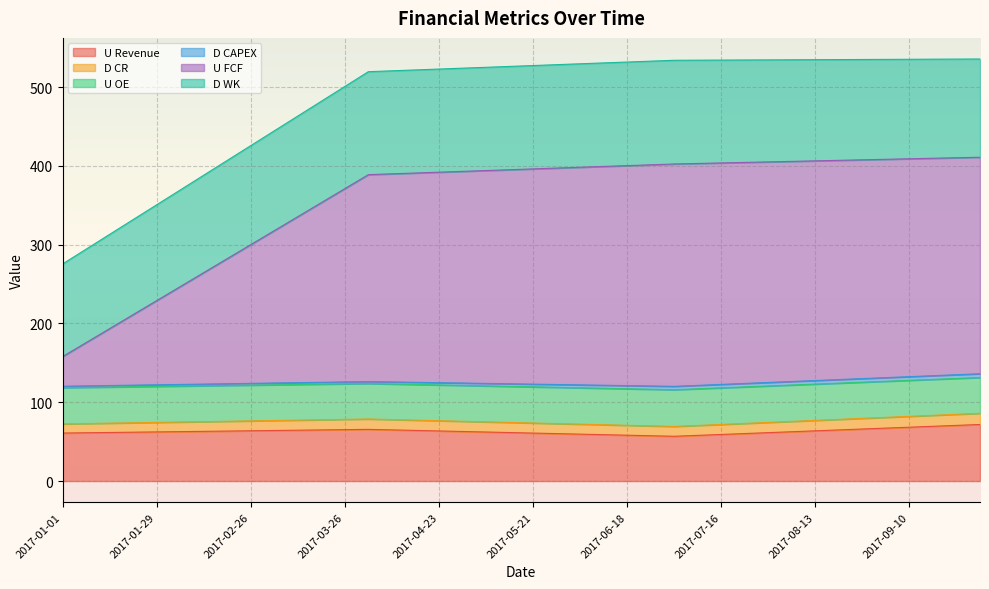

True or false: D CAPEX and U Revenue cross at least once.

False